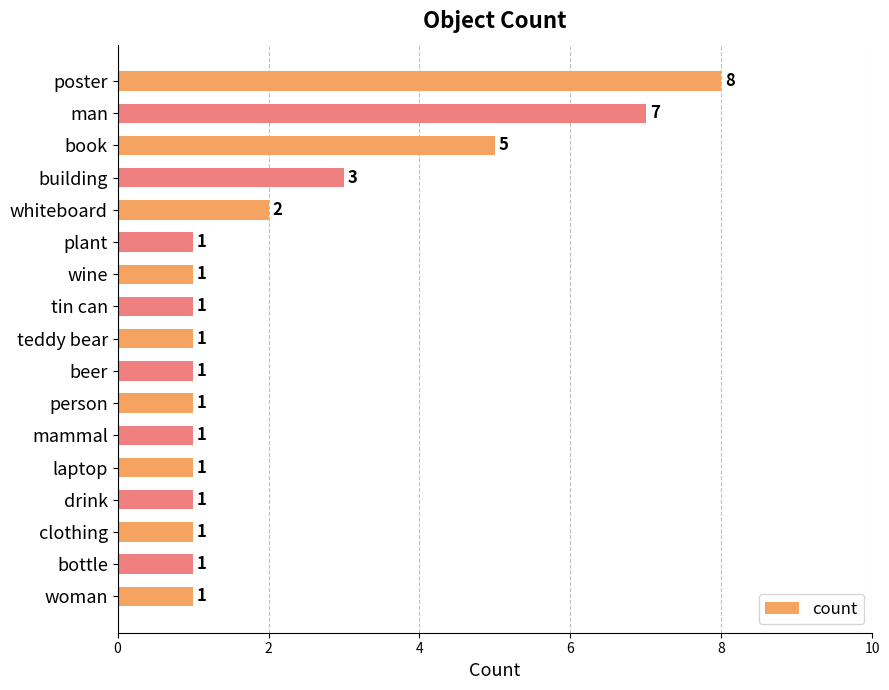

Approximately how many times larger is the value at poster compared to woman?

8.0